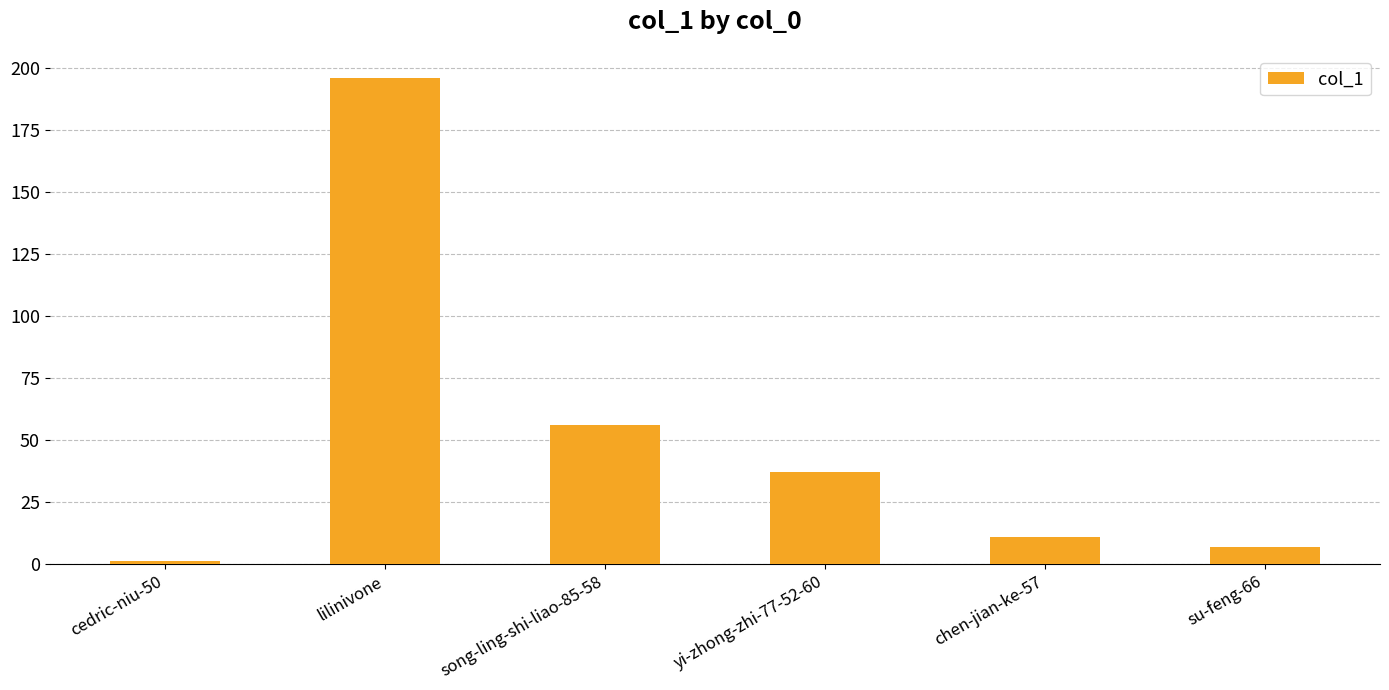

Reading left to right, transcribe all the data shown in this chart.

cedric-niu-50=1	lilinivone=196	song-ling-shi-liao-85-58=56	yi-zhong-zhi-77-52-60=37	chen-jian-ke-57=11	su-feng-66=7